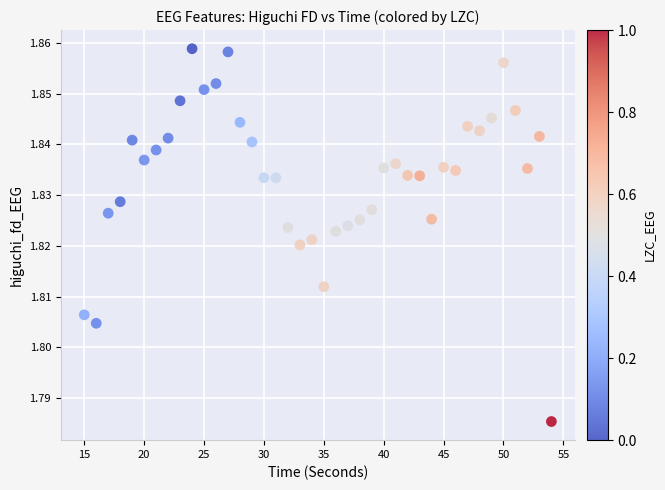

What is the range of X values (max minus min)?

39.0